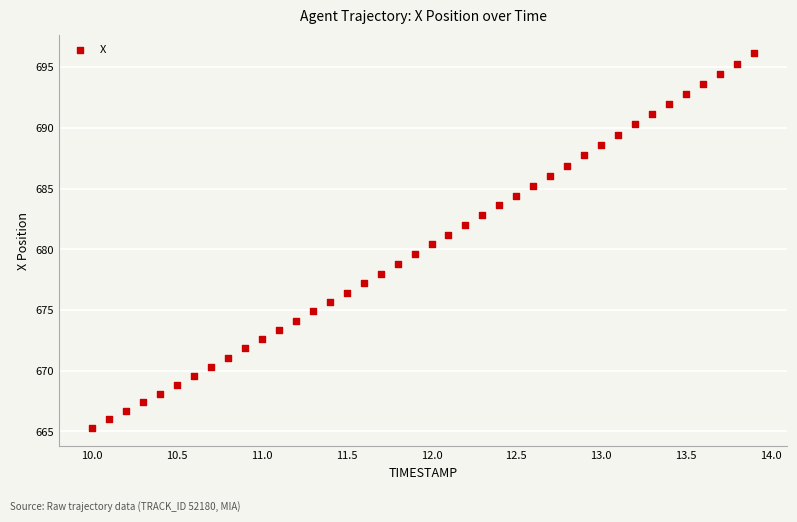

What is the range of Y values (max minus min)?

30.8